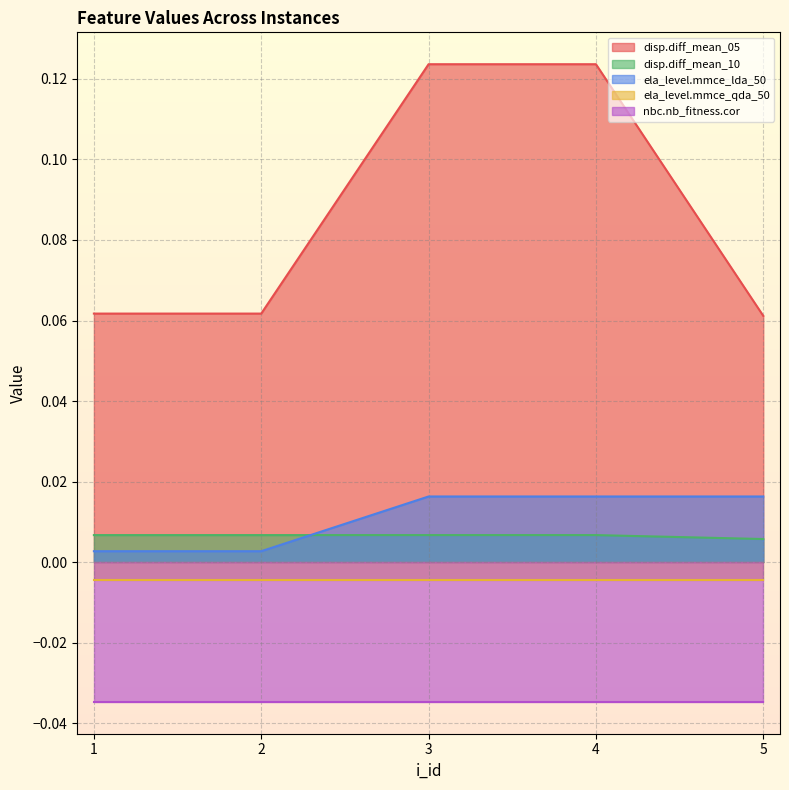

True or false: ela_level.mmce_lda_50 and disp.diff_mean_05 cross at least once.

False